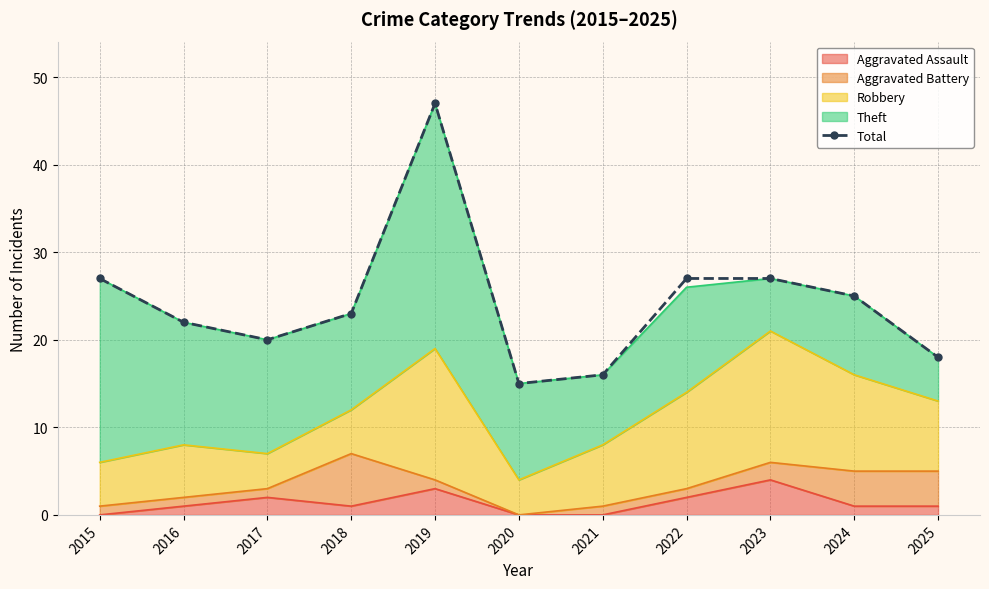

Count the number of values greater than 23.

5